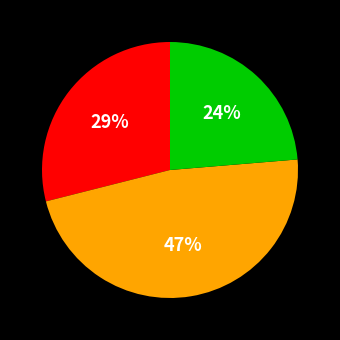

Does any single category account for the majority?

No